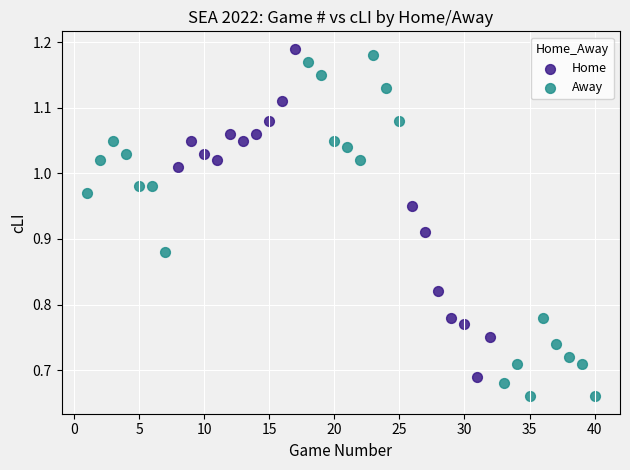

Which series reaches the minimum Y coordinate?

Away